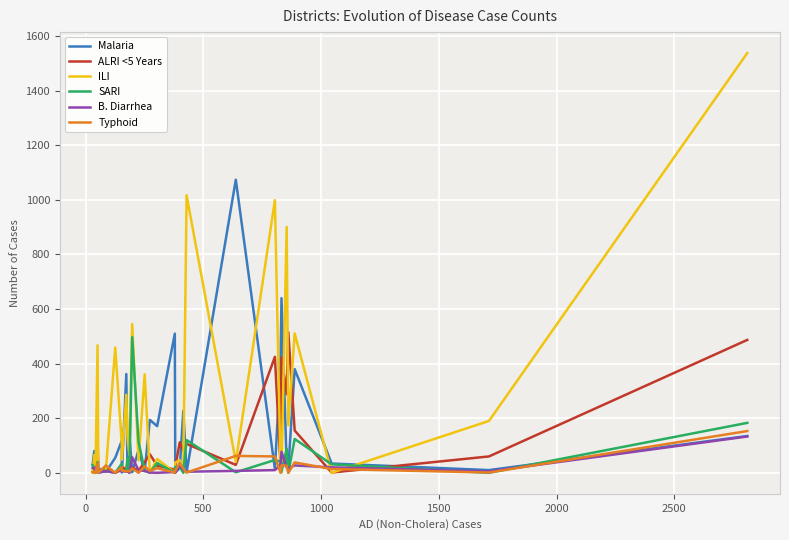

How many interior local peaks does the B. Diarrhea series have?

10